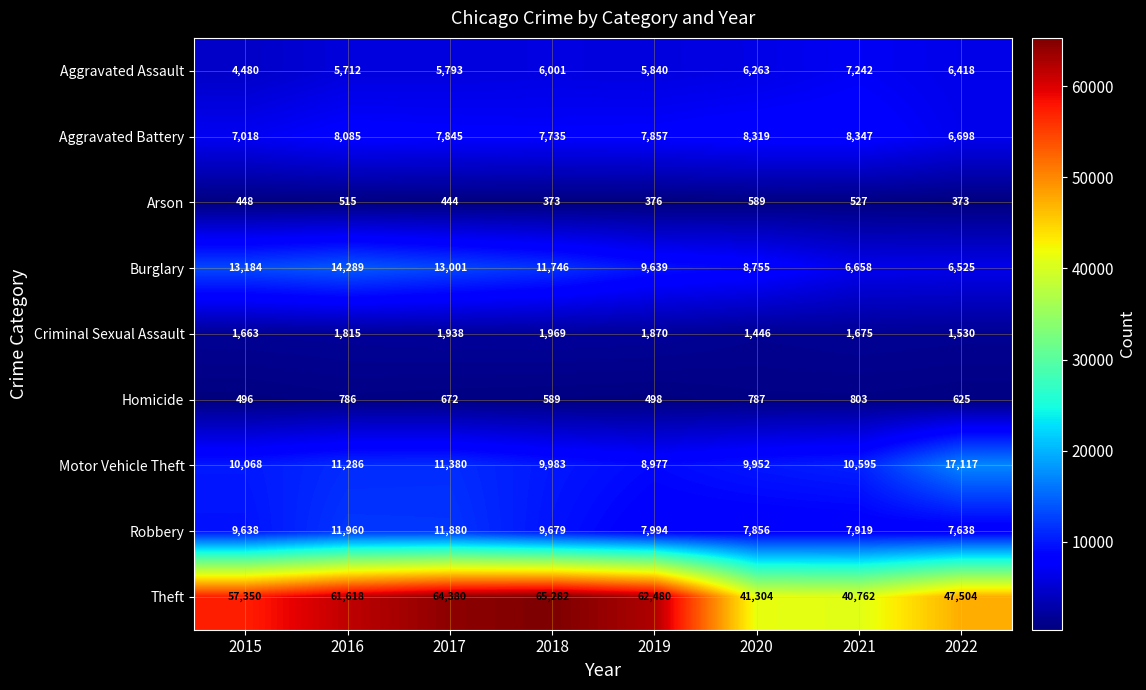

Is it true that Criminal Sexual Assault equals 2083 at 2022?

False